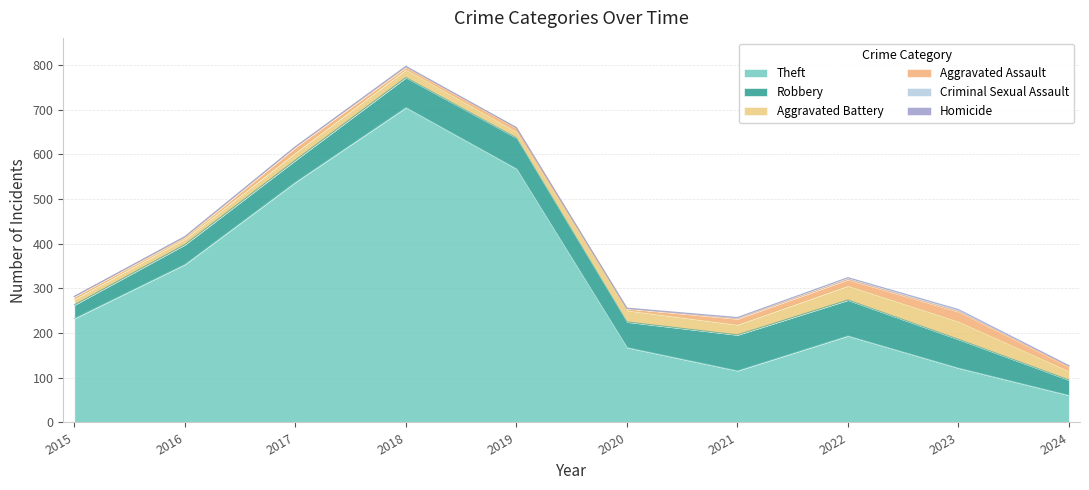

The value of Robbery at 2022 is 32. True or false?

False